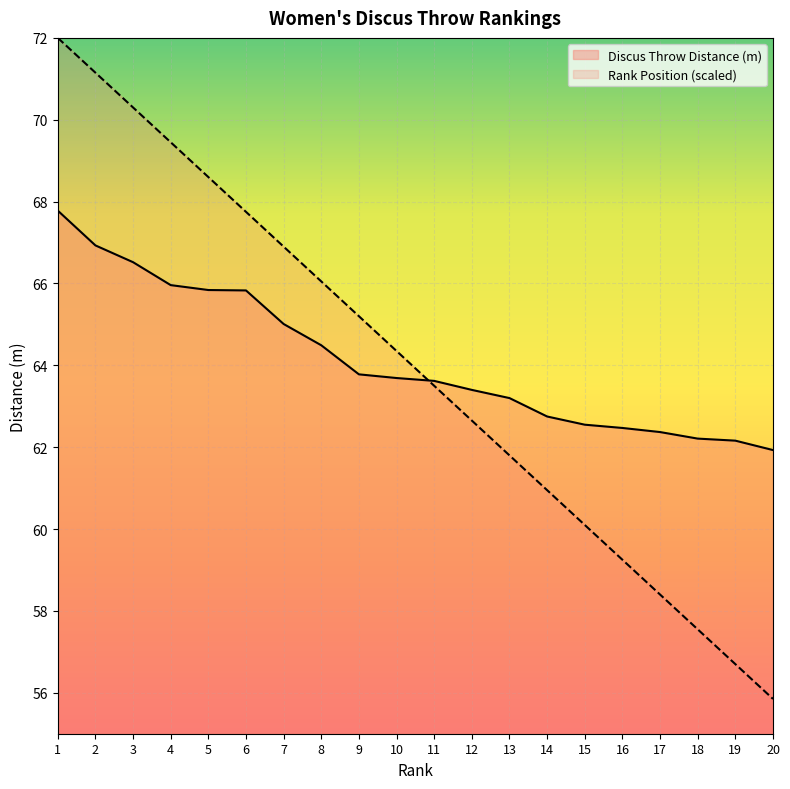

At which label does Discus Throw Distance (m) reach its minimum?

20